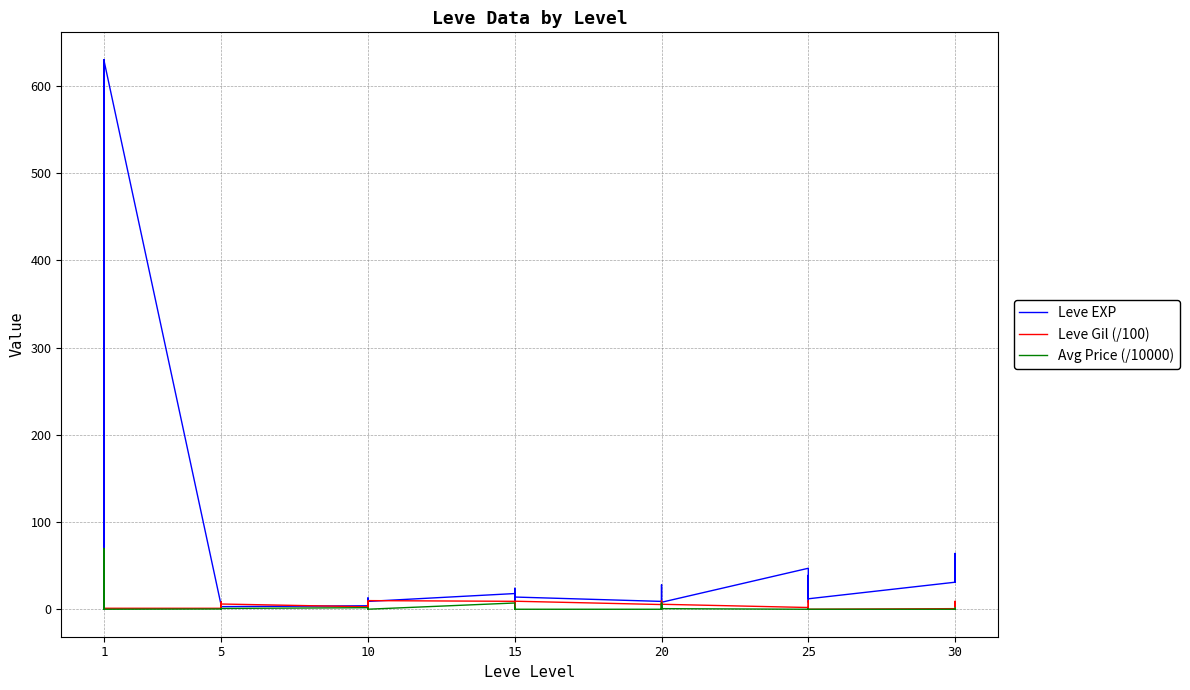

How many values in Leve Gil (/100) are above zero?

39